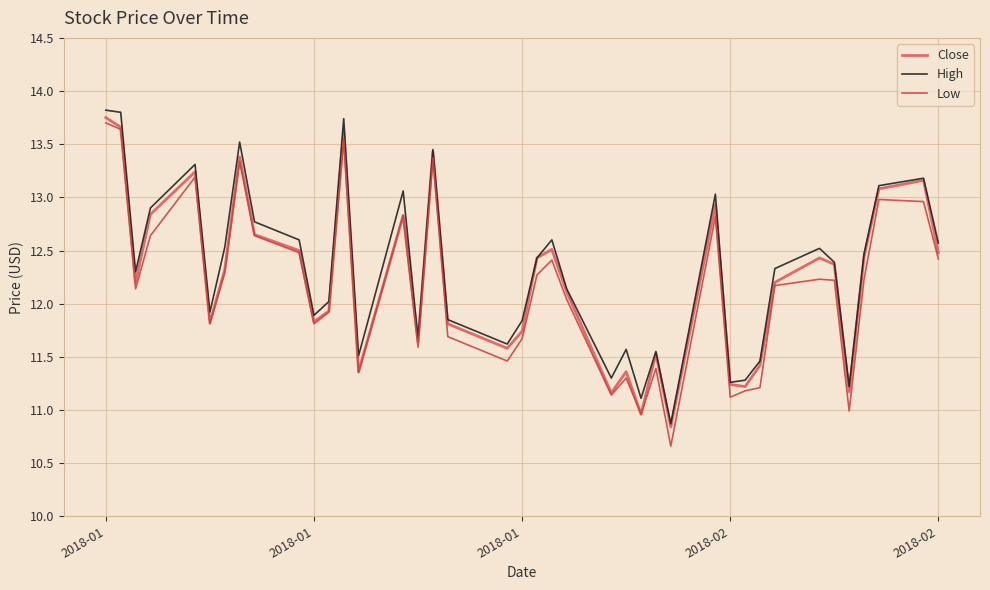

What is the maximum value shown in the chart?

13.8